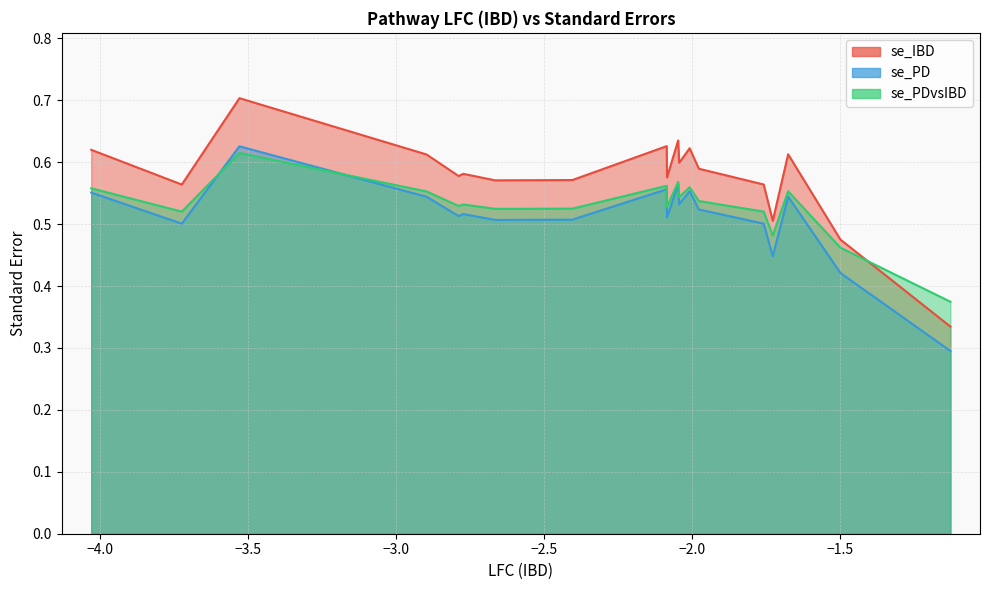

Reading left to right, what are all the values shown in this chart?

se_IBD: PWY66-399=0.6	PWY-7383=0.6	PWY-6470=0.7	PWY-6590=0.6	CENTFERM-PWY=0.6	PWY-5130=0.6	POLYAMINSYN3-PWY=0.6	PWY-5005=0.6	PWY-5676=0.6	PWY-5030=0.6	PWY-6549=0.6	PWY-6292=0.6	PWY-7456=0.6	PWY-5505=0.6	PWY-5022=0.6	LACTOSECAT-PWY=0.5	PWY-5690=0.6	PWY-5004=0.5	HSERMETANA-PWY=0.3
se_PD: PWY66-399=0.6	PWY-7383=0.5	PWY-6470=0.6	PWY-6590=0.5	CENTFERM-PWY=0.5	PWY-5130=0.5	POLYAMINSYN3-PWY=0.5	PWY-5005=0.5	PWY-5676=0.6	PWY-5030=0.5	PWY-6549=0.6	PWY-6292=0.5	PWY-7456=0.6	PWY-5505=0.5	PWY-5022=0.5	LACTOSECAT-PWY=0.4	PWY-5690=0.5	PWY-5004=0.4	HSERMETANA-PWY=0.3
se_PDvsIBD: PWY66-399=0.6	PWY-7383=0.5	PWY-6470=0.6	PWY-6590=0.6	CENTFERM-PWY=0.5	PWY-5130=0.5	POLYAMINSYN3-PWY=0.5	PWY-5005=0.5	PWY-5676=0.6	PWY-5030=0.5	PWY-6549=0.6	PWY-6292=0.5	PWY-7456=0.6	PWY-5505=0.5	PWY-5022=0.5	LACTOSECAT-PWY=0.5	PWY-5690=0.6	PWY-5004=0.5	HSERMETANA-PWY=0.4